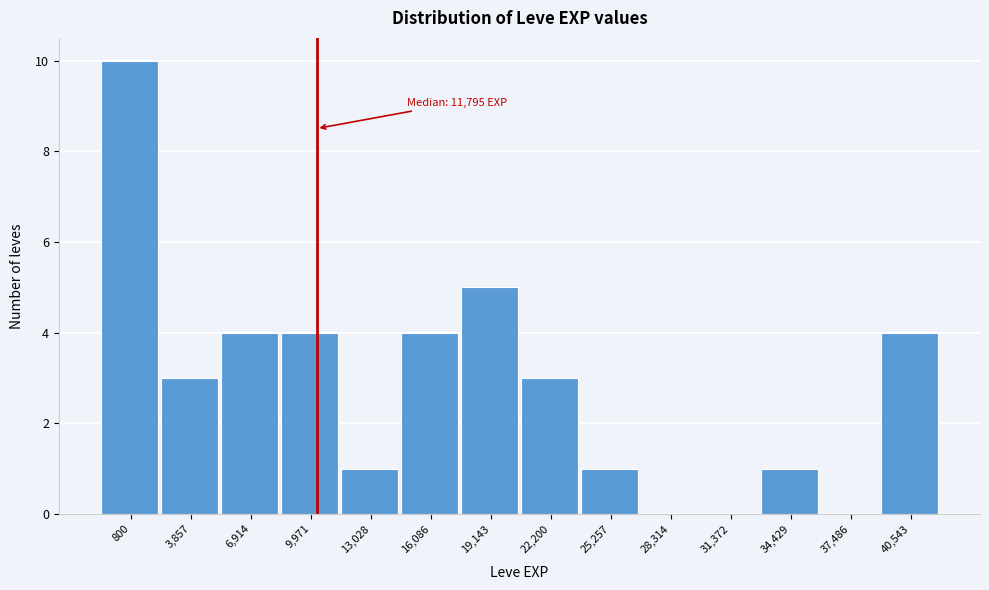

Reading right to left, transcribe all the data shown in this chart.

40,543=4	37,486=0	34,429=1	31,372=0	28,314=0	25,257=1	22,200=3	19,143=5	16,086=4	13,028=1	9,971=4	6,914=4	3,857=3	800=10